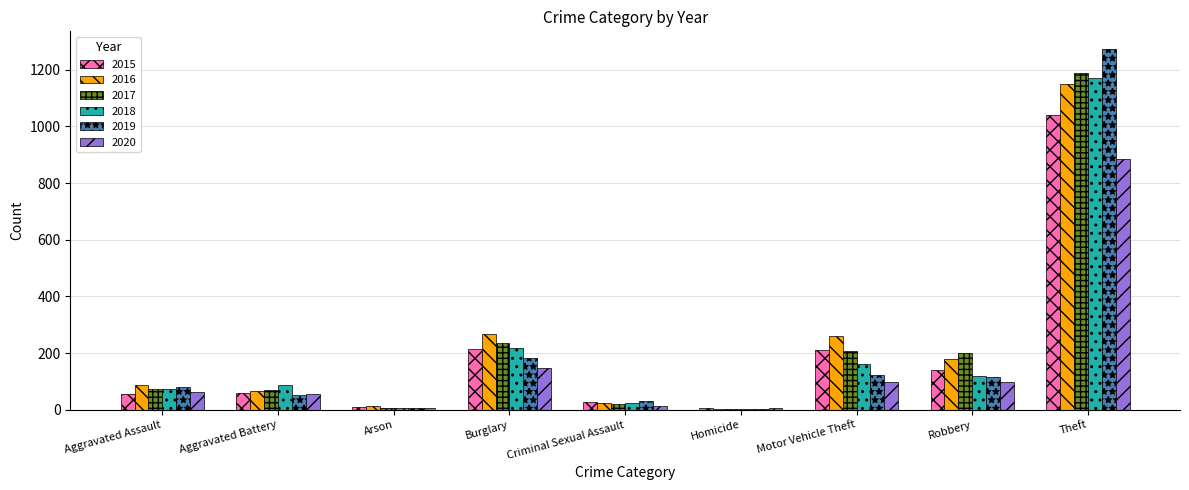

What value does the 2020 series have at Homicide?

5